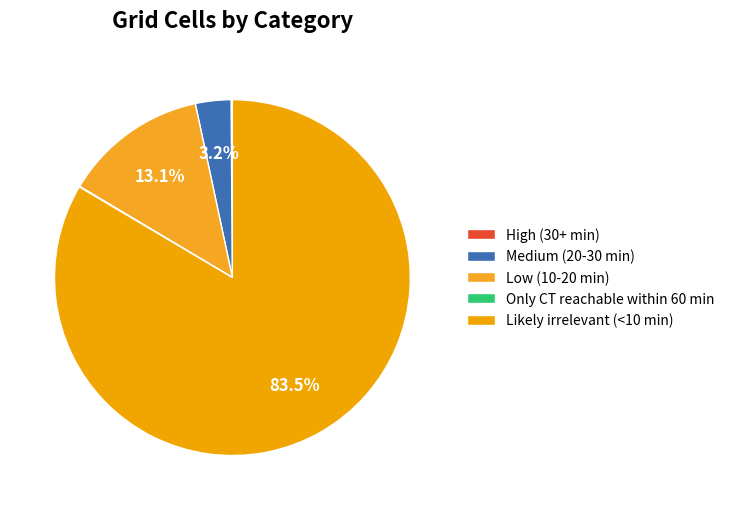

What is the change in value from Medium (20-30 min) to Likely irrelevant (<10 min)?

+1319